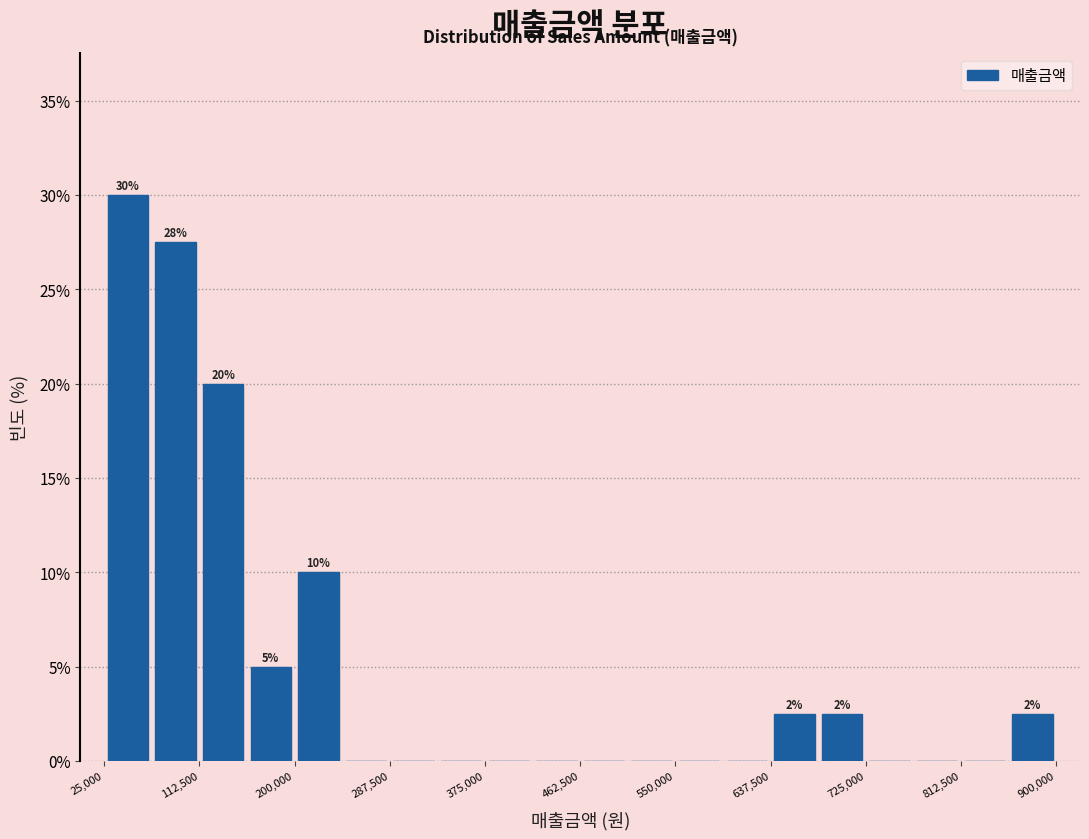

Over which range of the x-axis is the bar tallest?

30000 to 70000